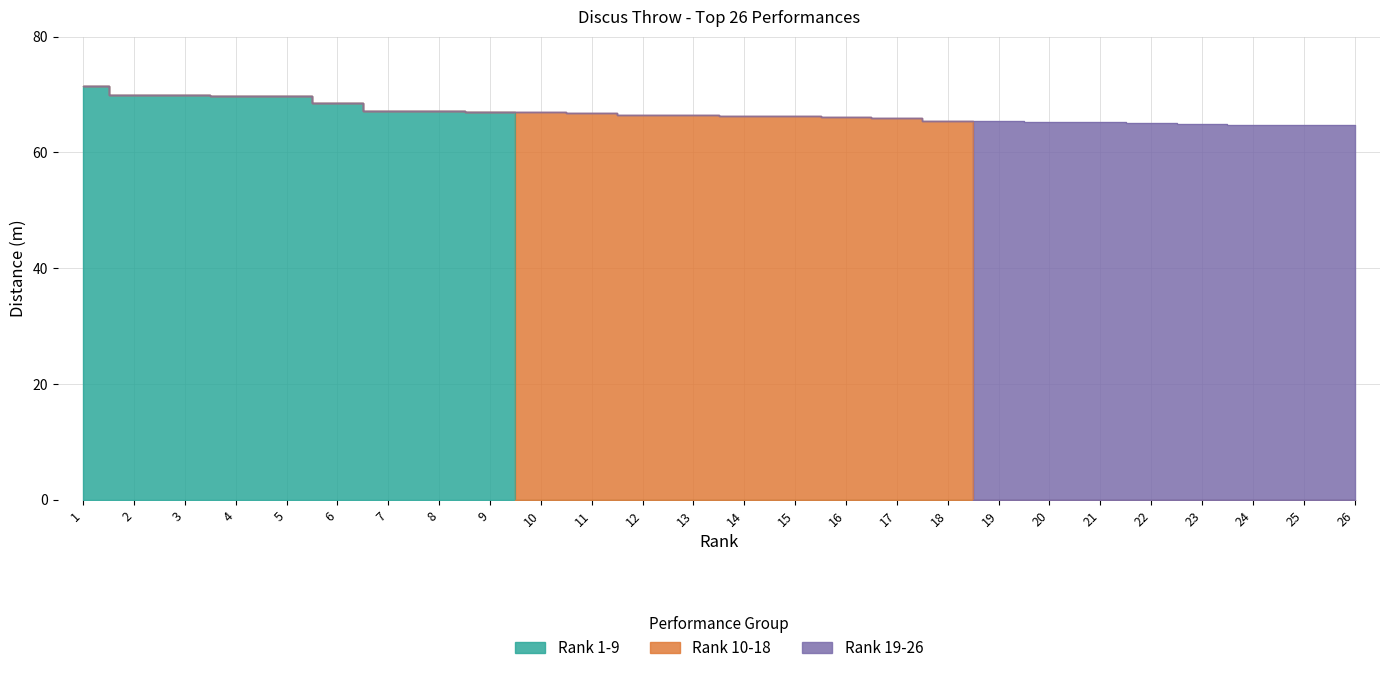

True or false: Rank 19-26 and Rank 1-9 cross at least once.

False